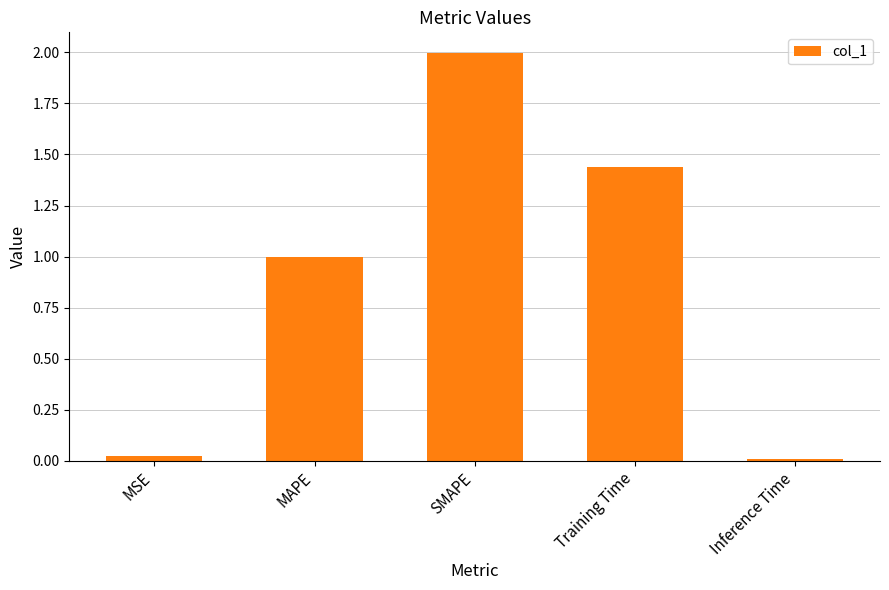

What is the difference between the maximum and minimum values?

2.0